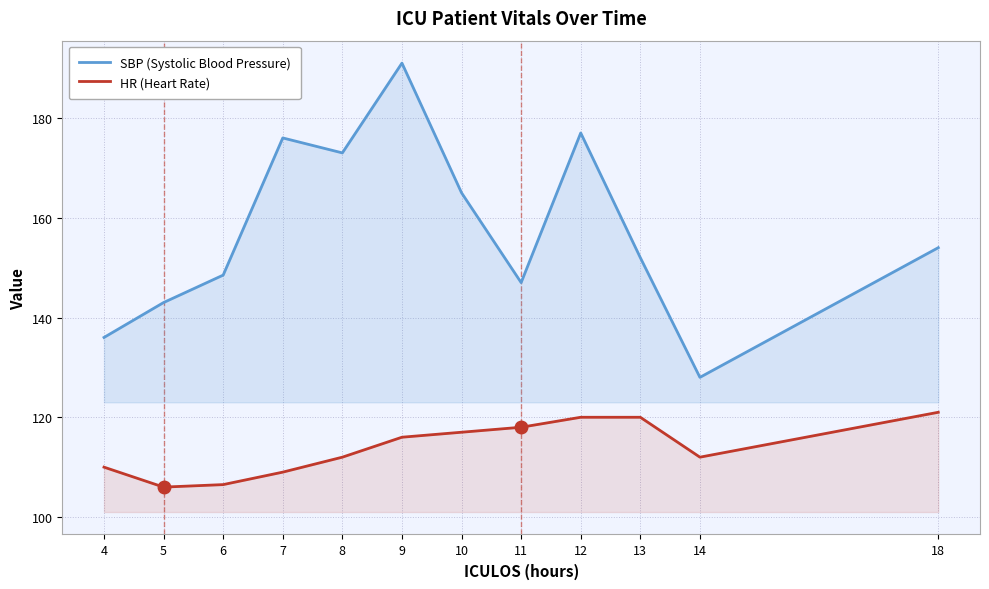

How many lines are shown in the chart?

2